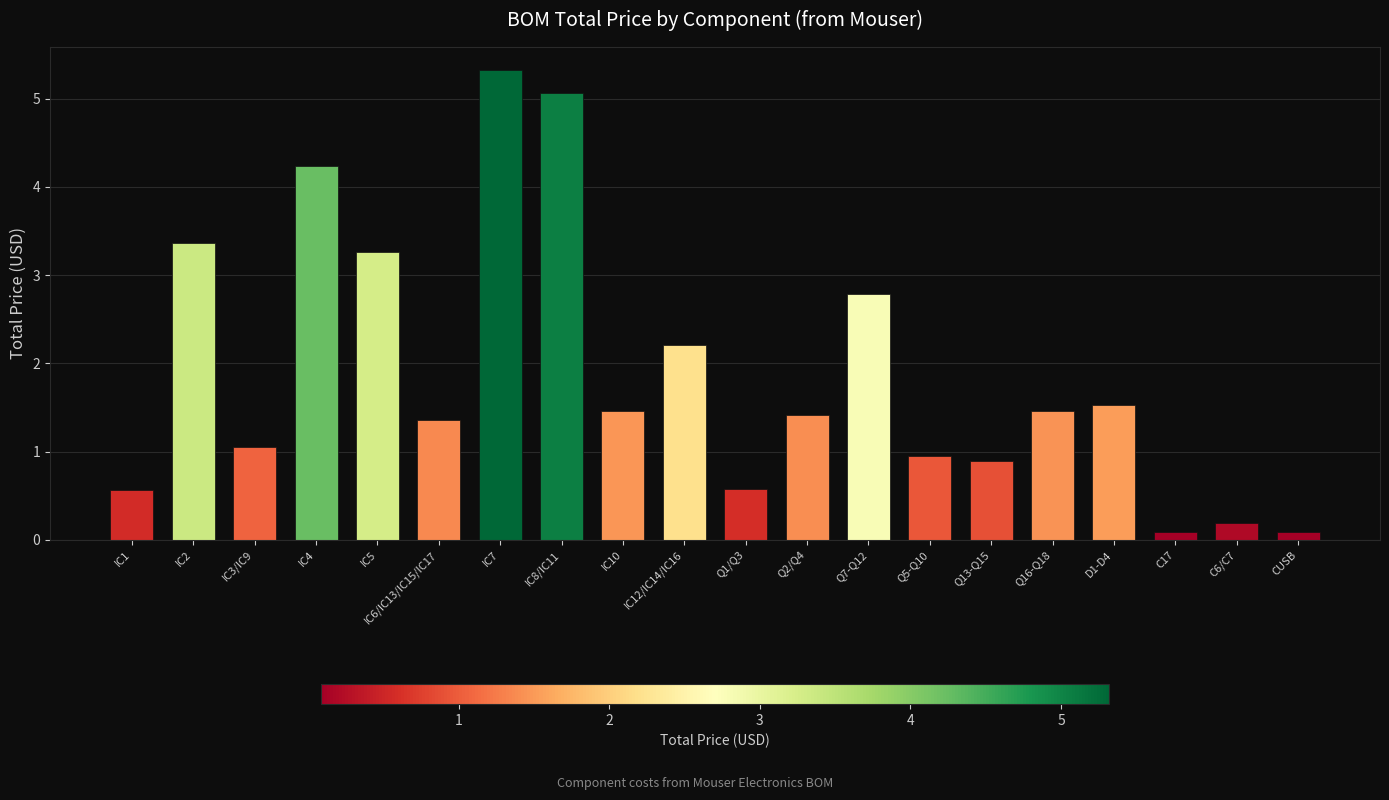

What is the sum of all values?

37.9